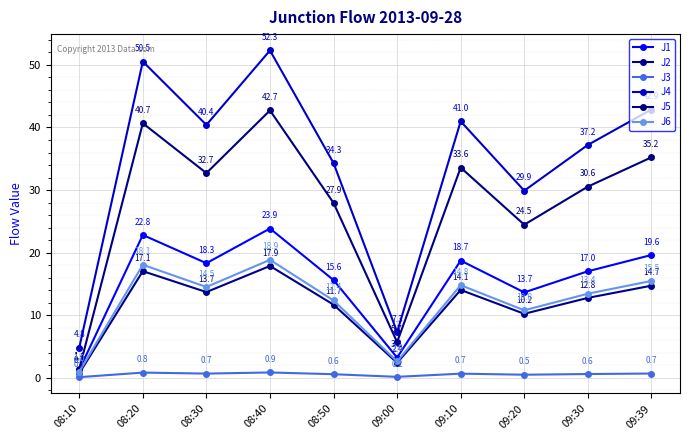

What is the sum of the J3 values at 09:00 and 09:10?

0.9